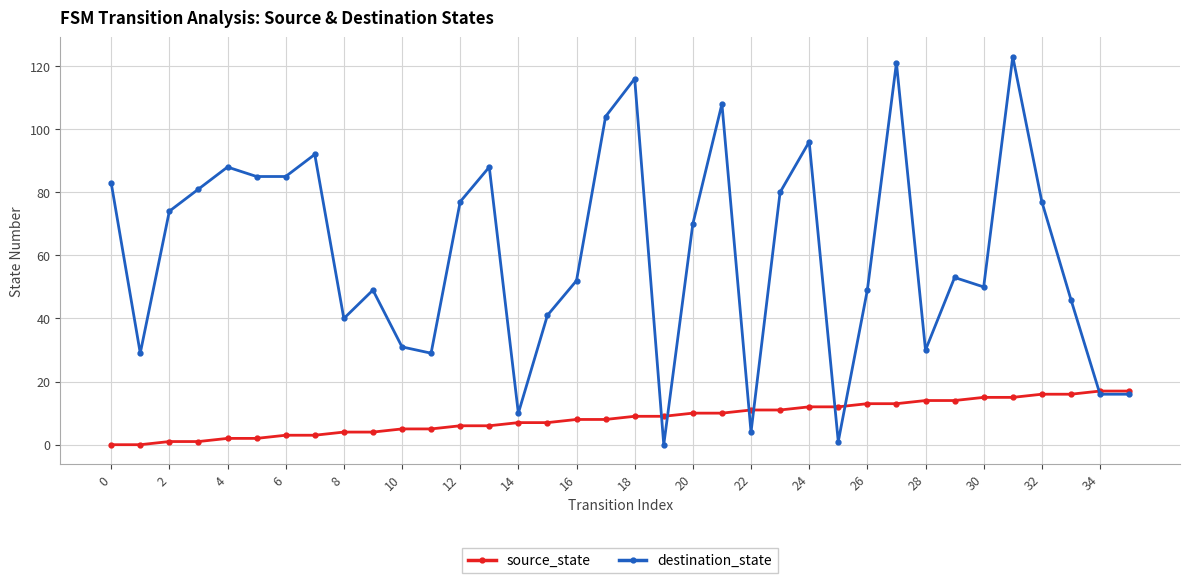

How many interior local peaks does the destination_state series have?

10